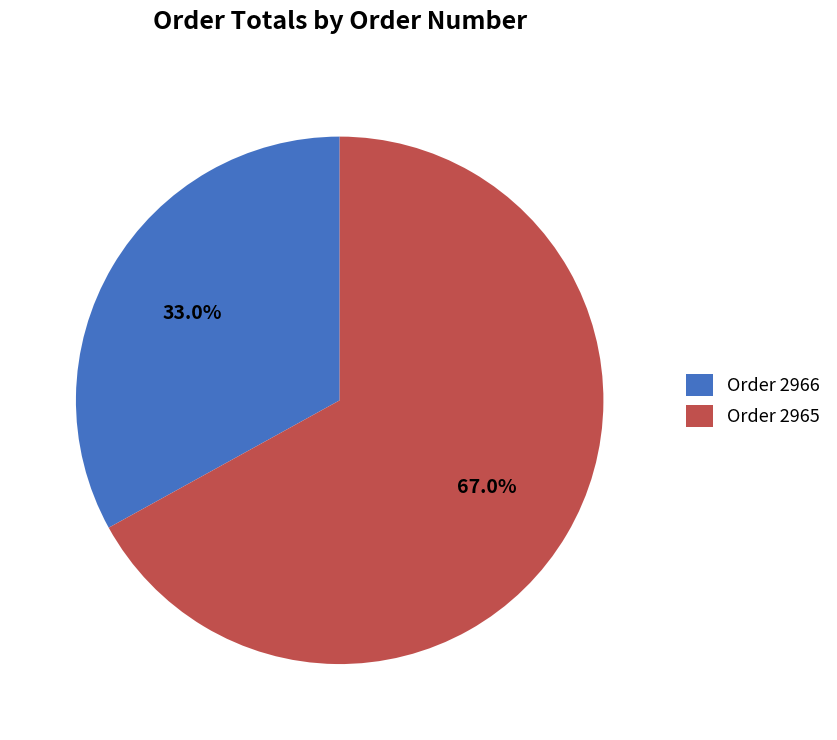

Which slice represents more than half of the pie?

Order 2965